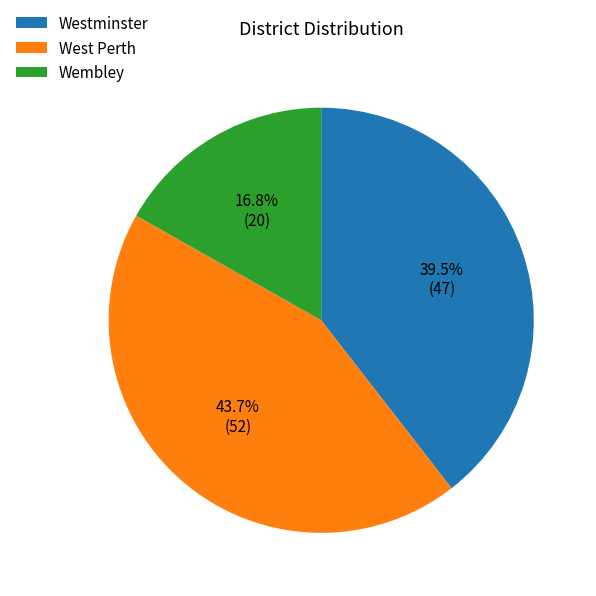

Between West Perth and Wembley, which is larger?

West Perth